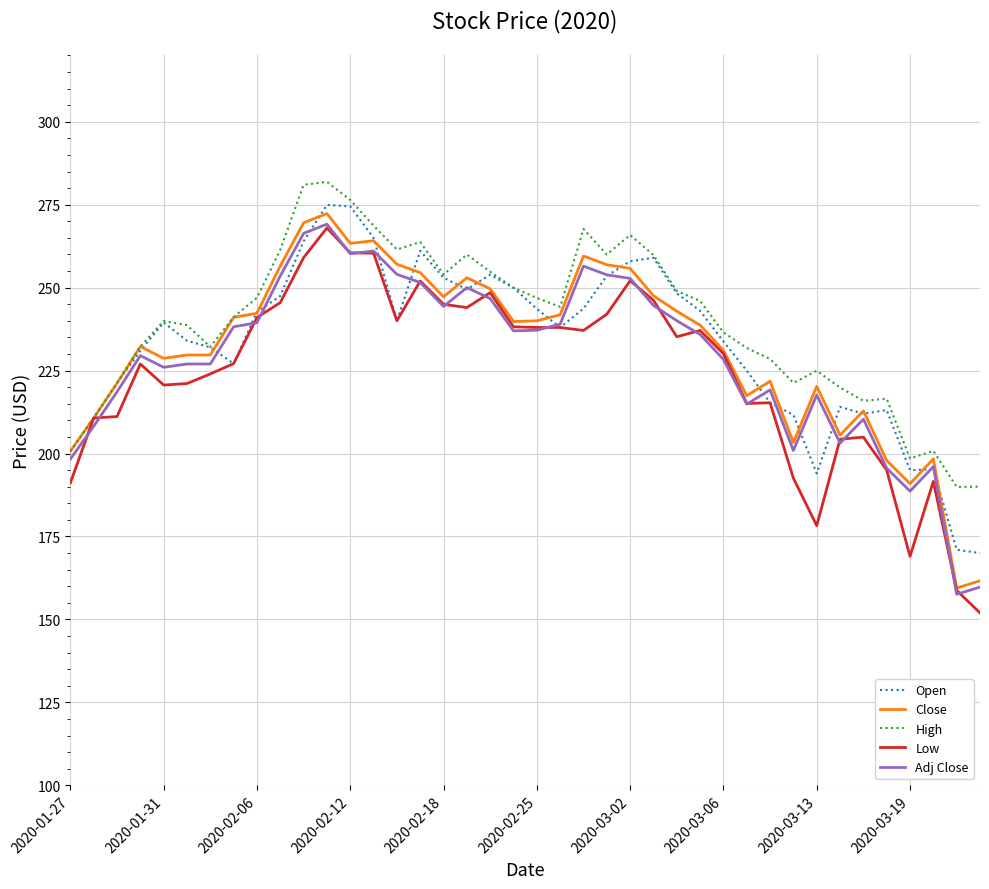

What is the maximum value shown in the chart?

281.9